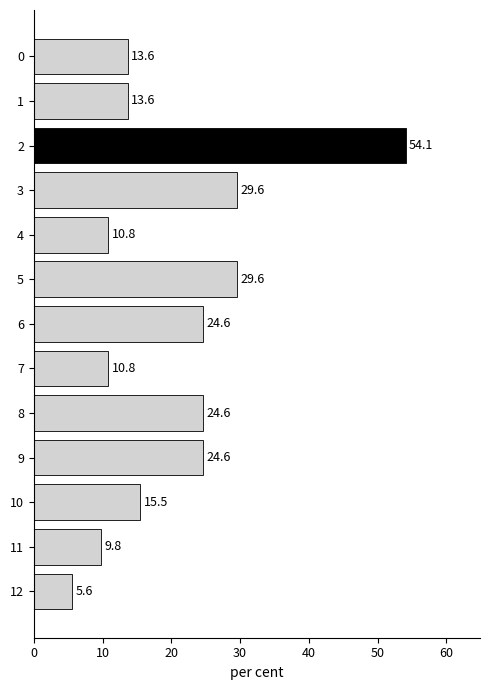

What is the ratio of the value at 2 to the value at 10?

3.5